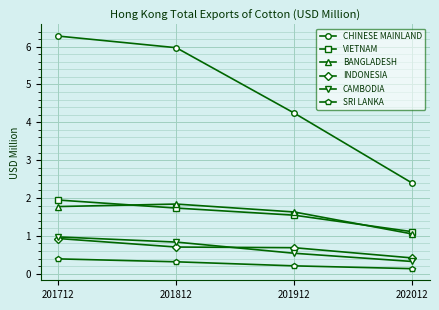

What is the total value across all series at 201812?

11.4